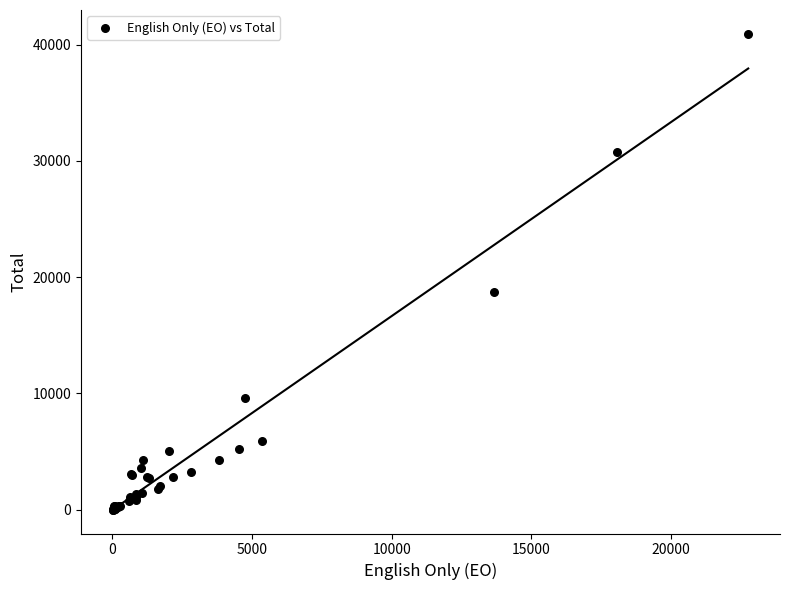

What Y value in the scatter plot is closest to 20477?

18714